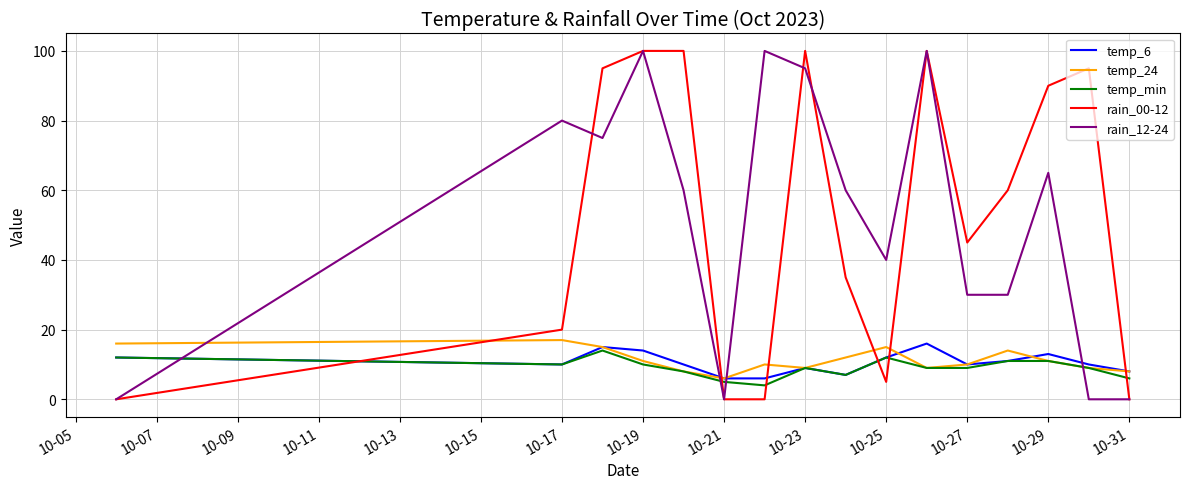

True or false: temp_24 has more than 1 interior local peaks.

True